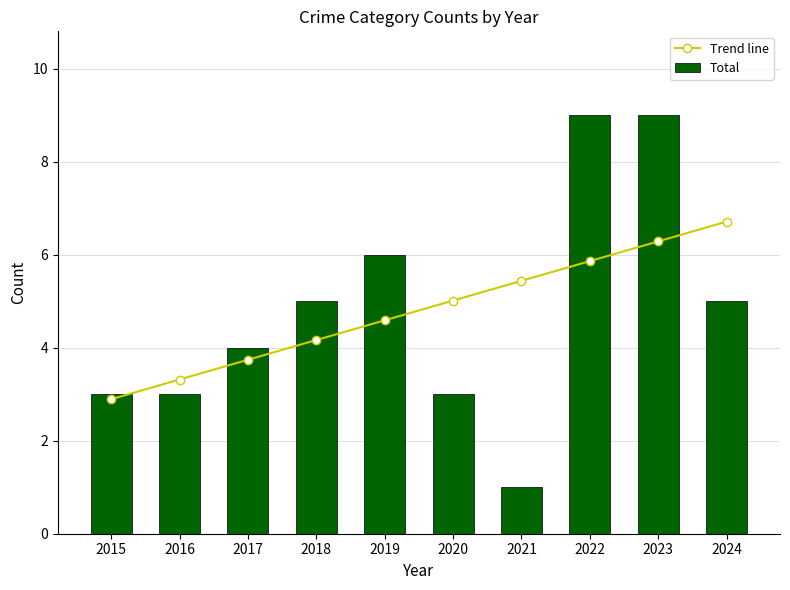

What is the value of the Trend line point at the 9th from the left?

6.3